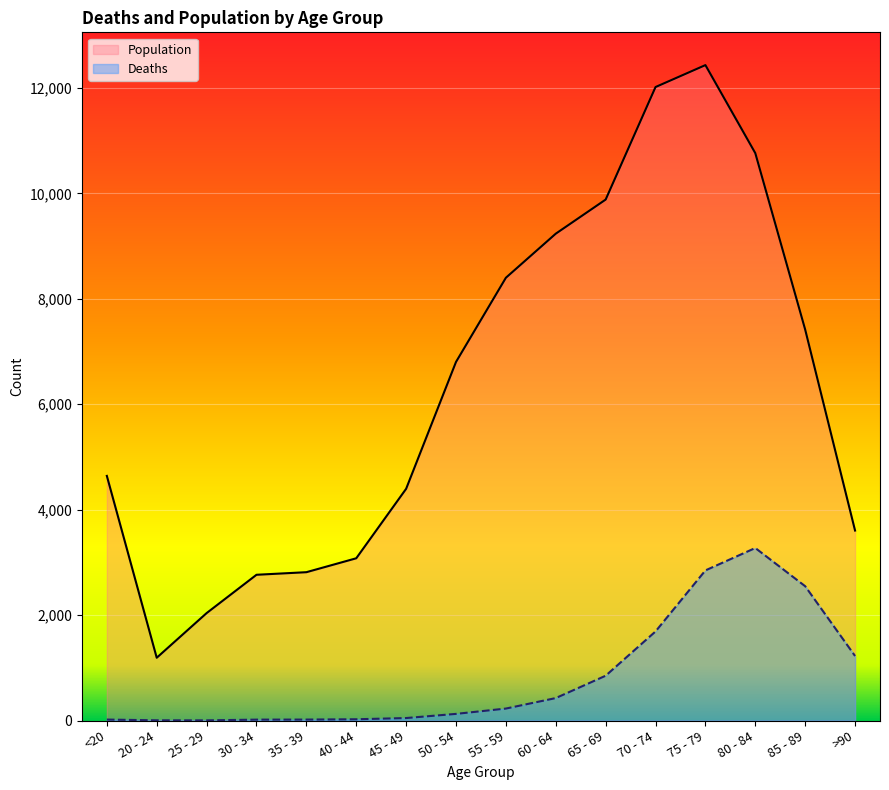

Reading left to right, what are all the values shown in this chart?

Deaths: <20=18	20 - 24=4	25 - 29=3	30 - 34=17	35 - 39=18	40 - 44=24	45 - 49=47	50 - 54=126	55 - 59=227	60 - 64=426	65 - 69=850	70 - 74=1690	75 - 79=2848	80 - 84=3273	85 - 89=2548	>90=1224
Population: <20=4641	20 - 24=1191	25 - 29=2038	30 - 34=2765	35 - 39=2814	40 - 44=3078	45 - 49=4396	50 - 54=6803	55 - 59=8400	60 - 64=9236	65 - 69=9883	70 - 74=12018	75 - 79=12434	80 - 84=10764	85 - 89=7417	>90=3604